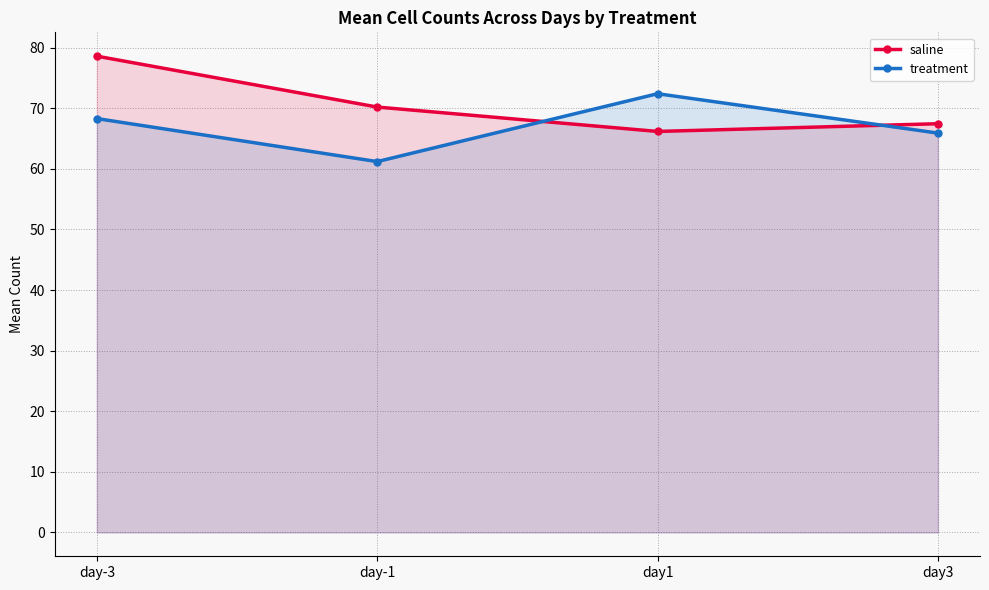

Which category has the lowest value in the saline series?

day1